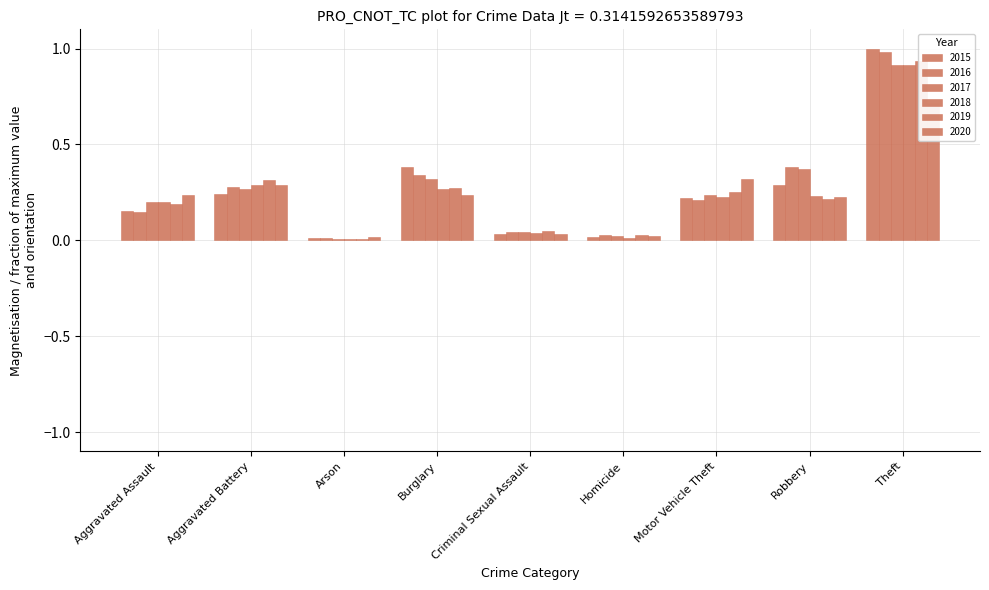

How many bars are there in each group?

6